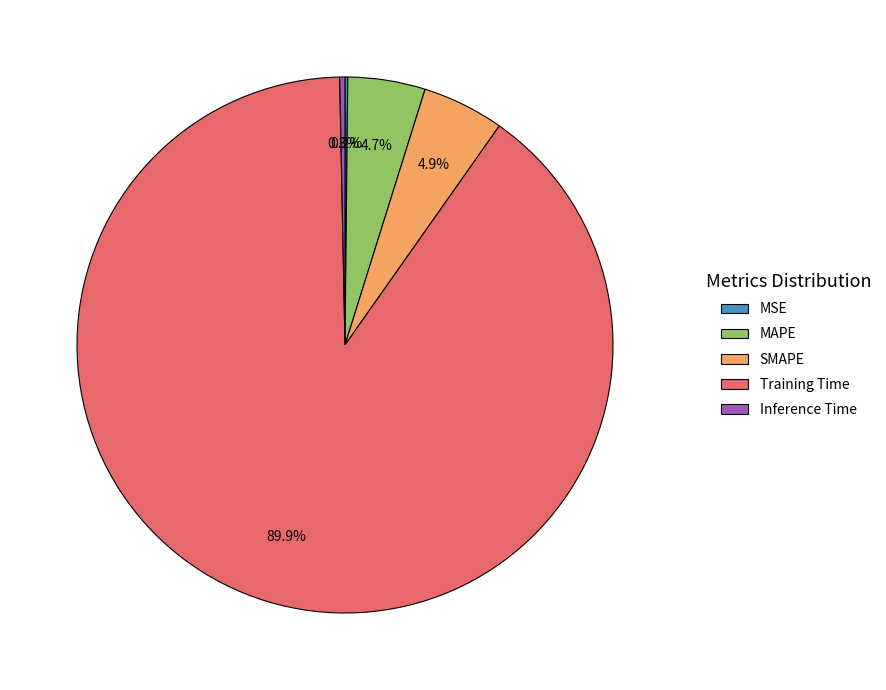

Which category has the biggest portion of the pie?

Training Time